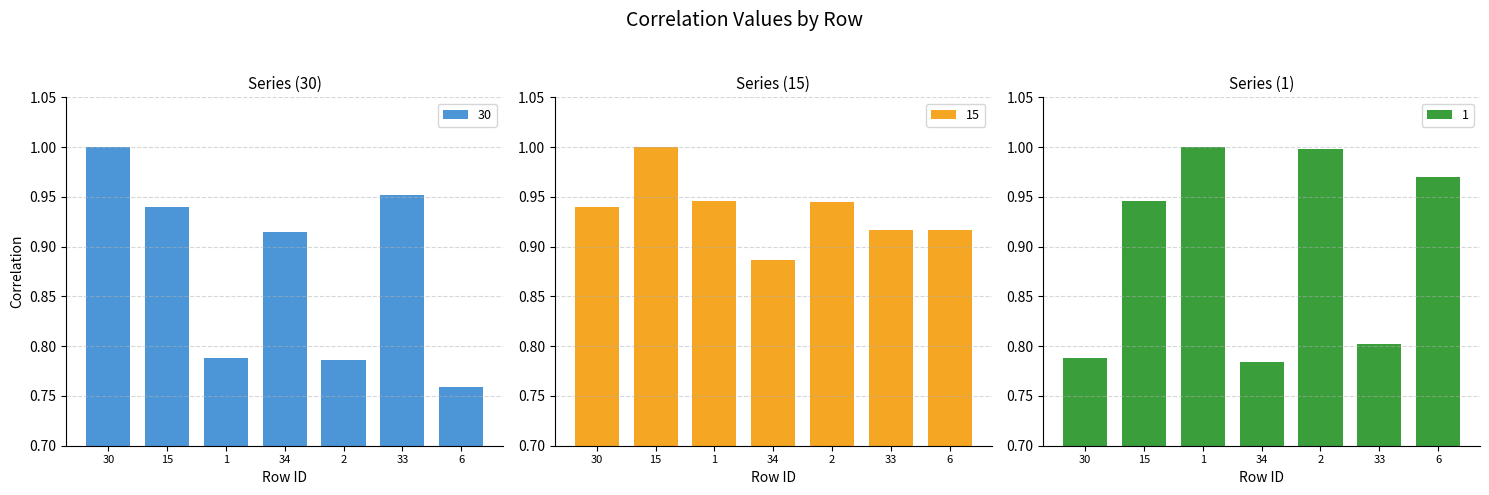

At 15, list the series in order from smallest to largest.

30, 1, 15